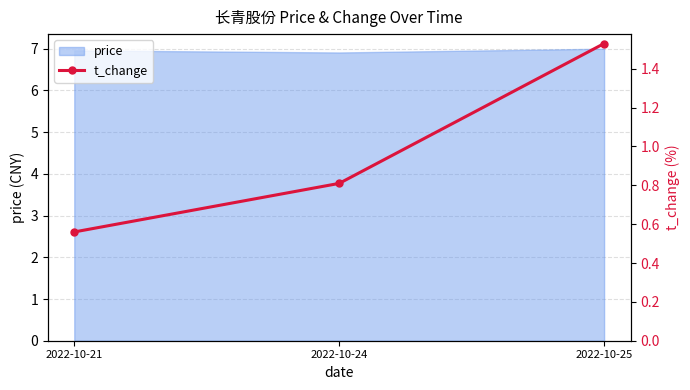

The price series shows 7.0 at 2022-10-25. True or false?

True